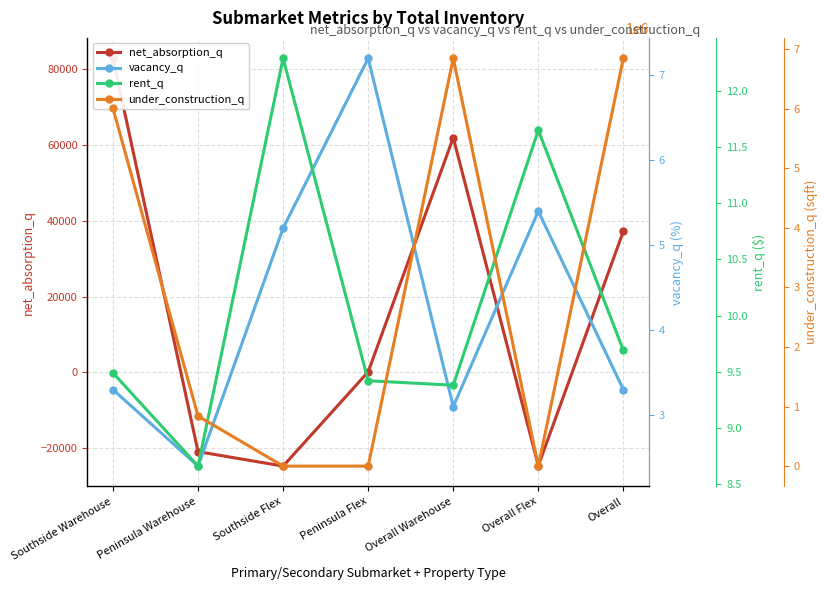

What is the highest value of the rent_q series?

12.3